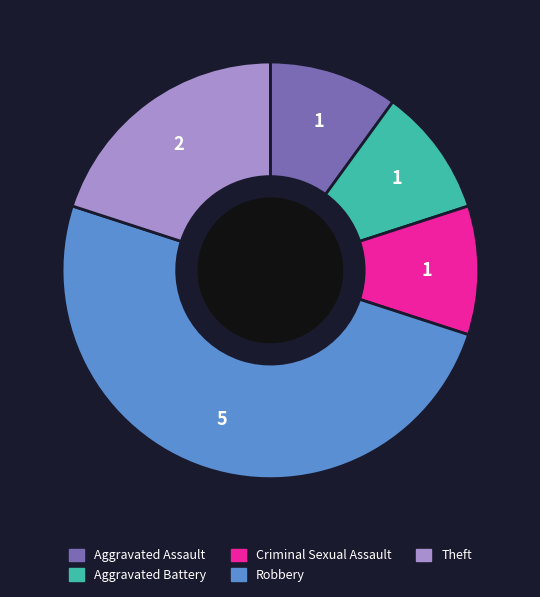

True or false: Aggravated Assault accounts for 21% of the total.

False